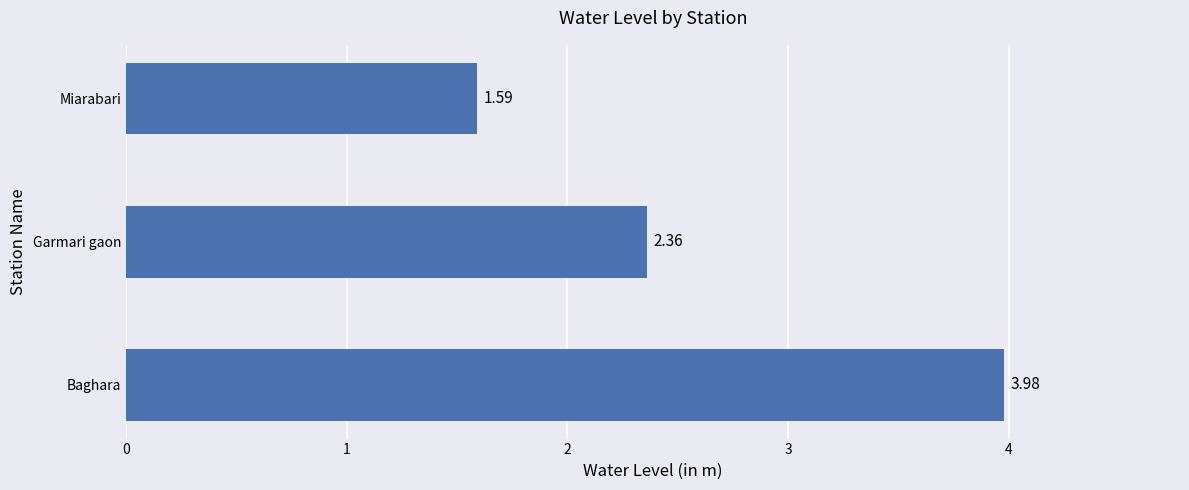

List the labels in order of value, largest first.

Baghara, Garmari gaon, Miarabari